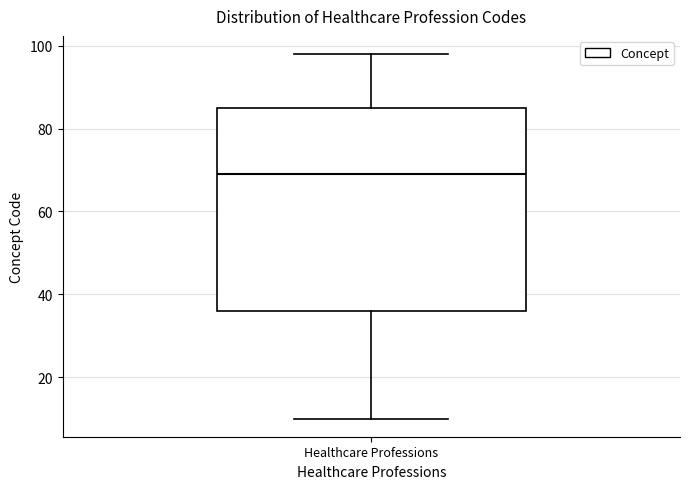

Where does the lower whisker of the box for Healthcare Professions end on the y-axis? The values are not printed on the chart, so give them approximately, as read against the axis.

10